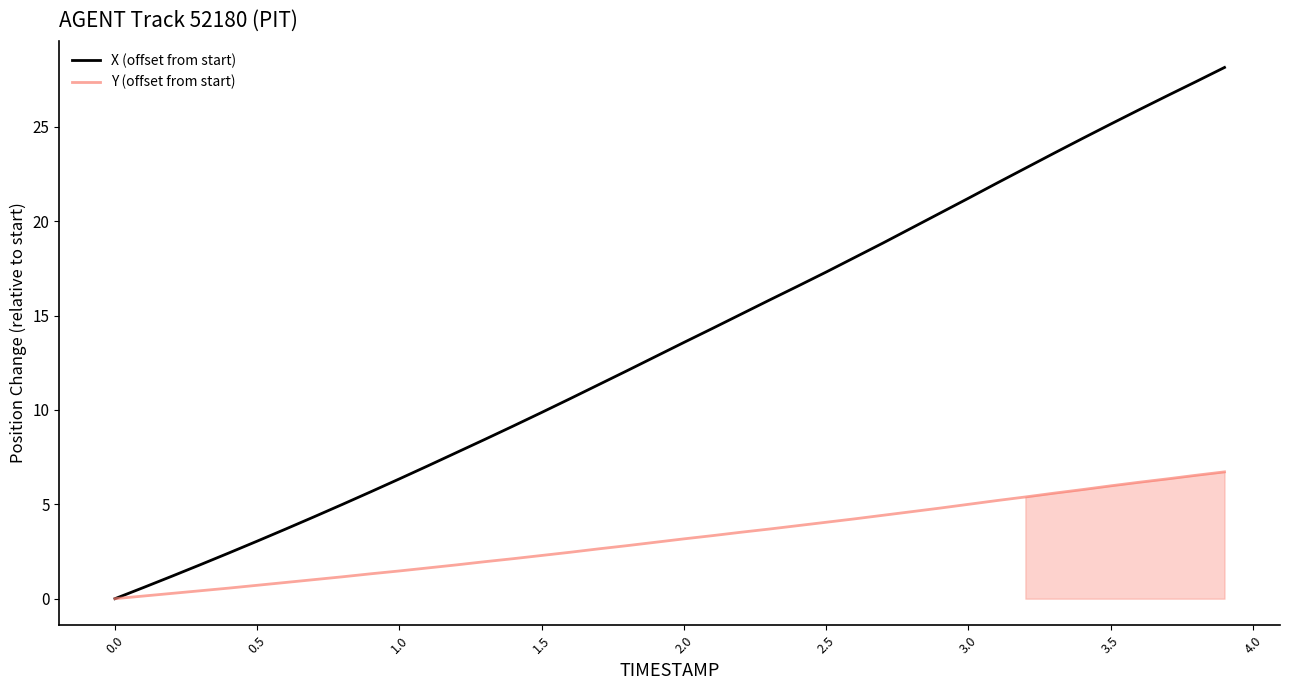

Reading right to left, list all the values displayed in this chart.

X (offset from start): 28.2	27.4	26.7	25.9	25.2	24.4	23.6	22.8	22.0	21.2	20.4	19.6	18.9	18.1	17.3	16.6	15.8	15.1	14.3	13.6	12.8	12.1	11.3	10.6	9.9	9.2	8.4	7.7	7.0	6.4	5.7	5.0	4.3	3.7	3.1	2.4	1.8	1.2	0.6	0.0
Y (offset from start): 6.7	6.5	6.3	6.2	6.0	5.8	5.6	5.4	5.2	5.0	4.8	4.6	4.4	4.2	4.1	3.9	3.7	3.5	3.3	3.2	3.0	2.8	2.6	2.5	2.3	2.1	2.0	1.8	1.6	1.5	1.3	1.2	1.0	0.9	0.7	0.6	0.4	0.3	0.1	0.0